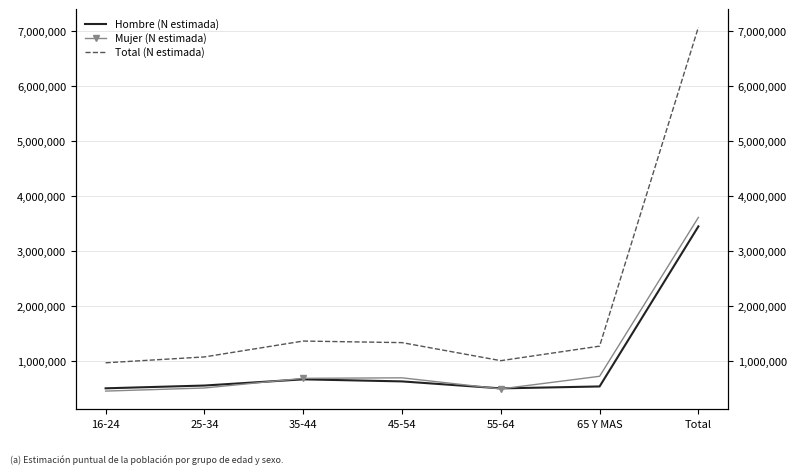

How many data points in Hombre (N estimada) are less than 563417?

3